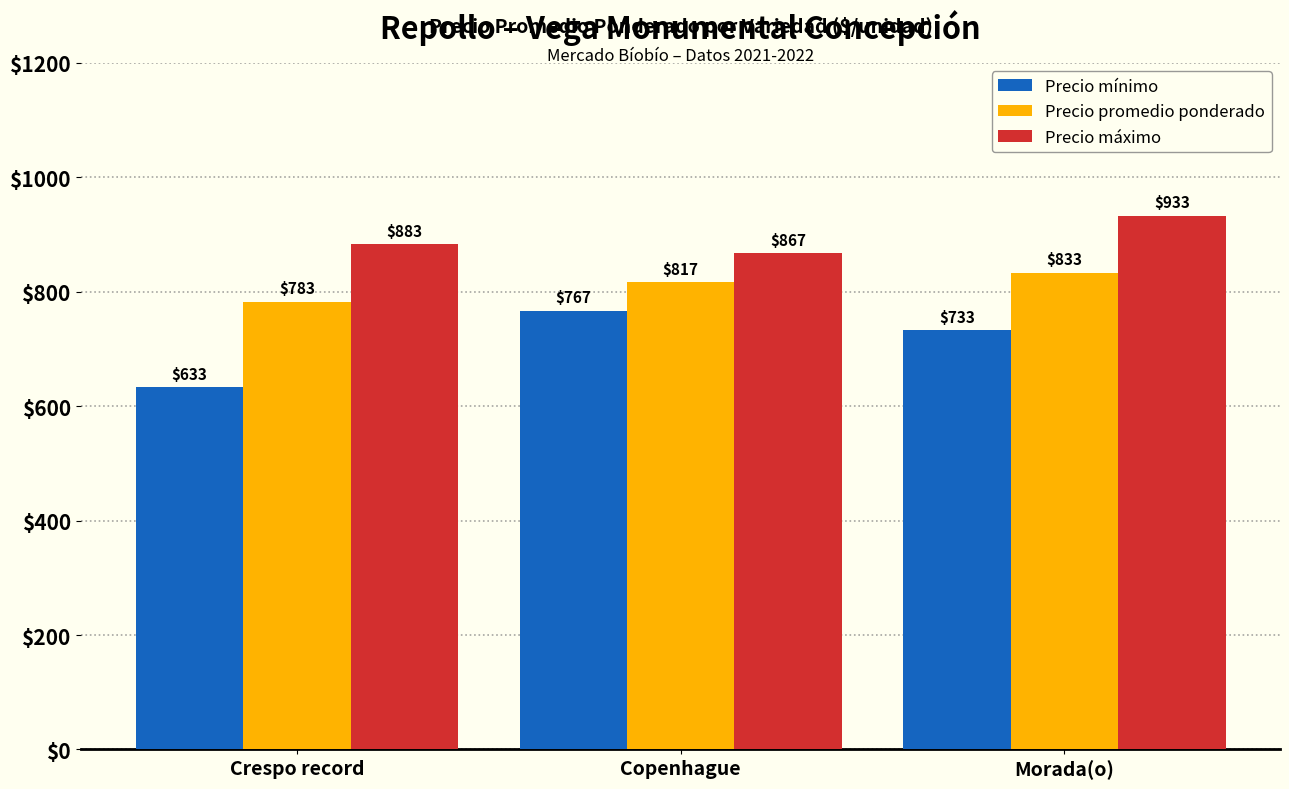

Reading left to right, what are all the values shown in this chart?

Precio mínimo: Crespo record=633	Copenhague=767	Morada(o)=733
Precio promedio ponderado: Crespo record=783	Copenhague=817	Morada(o)=833
Precio máximo: Crespo record=883	Copenhague=867	Morada(o)=933